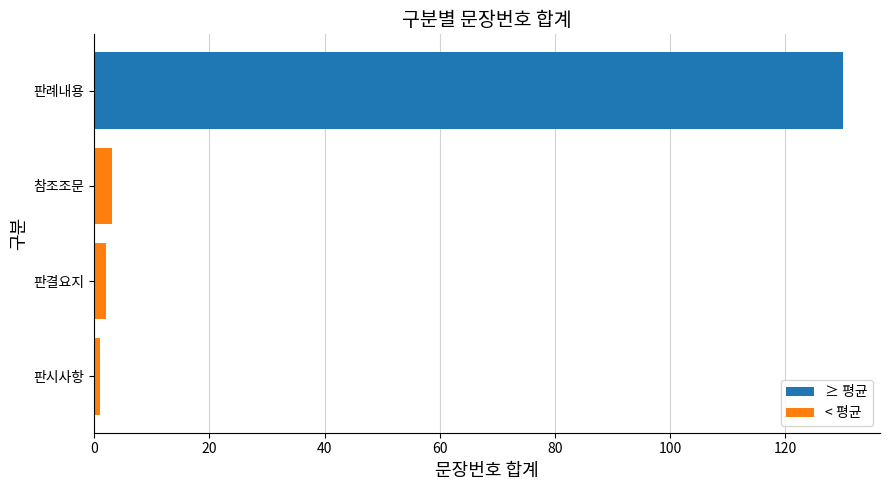

Reading bottom to top, what are all the values shown in this chart?

1	2	3	130